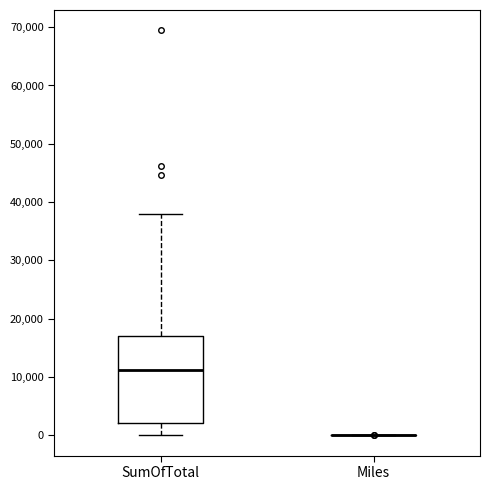

Where does the lower whisker of the box for SumOfTotal end on the y-axis? The values are not printed on the chart, so give them approximately, as read against the axis.

0